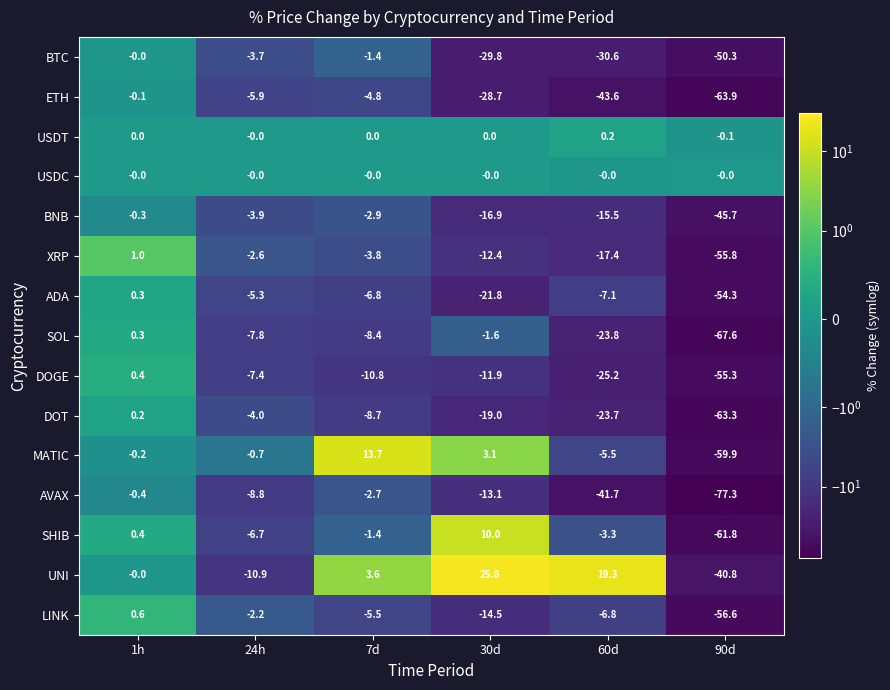

How many series are shown in this chart?

15